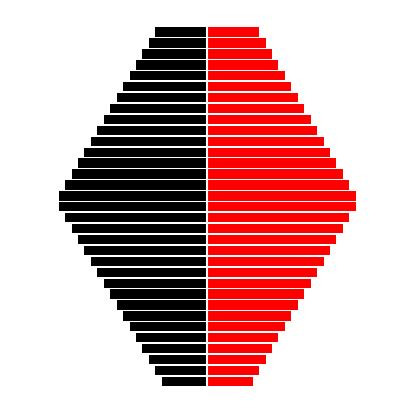

Is it true that left equals -5.7 at 15?

False